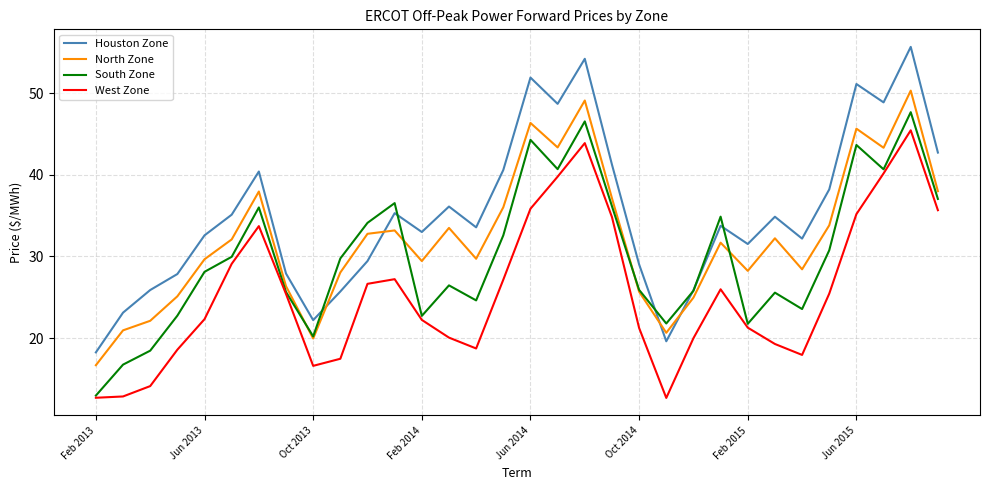

Which series has the widest spread of values?

Houston Zone